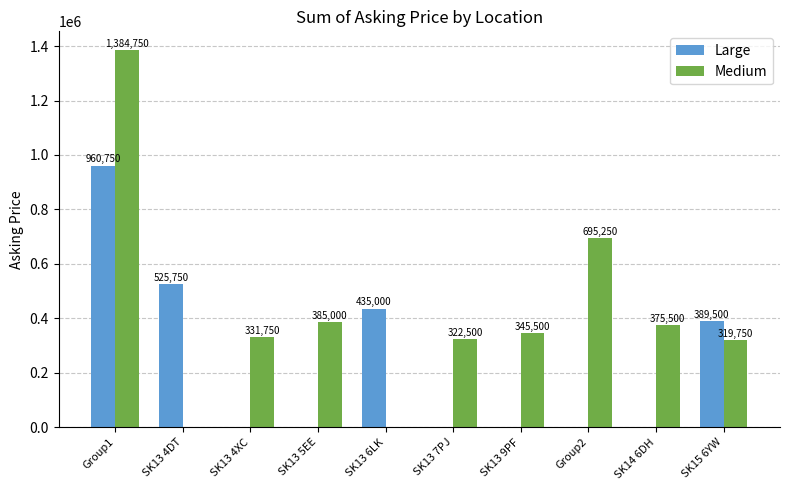

What is the highest value of the Large series?

960750